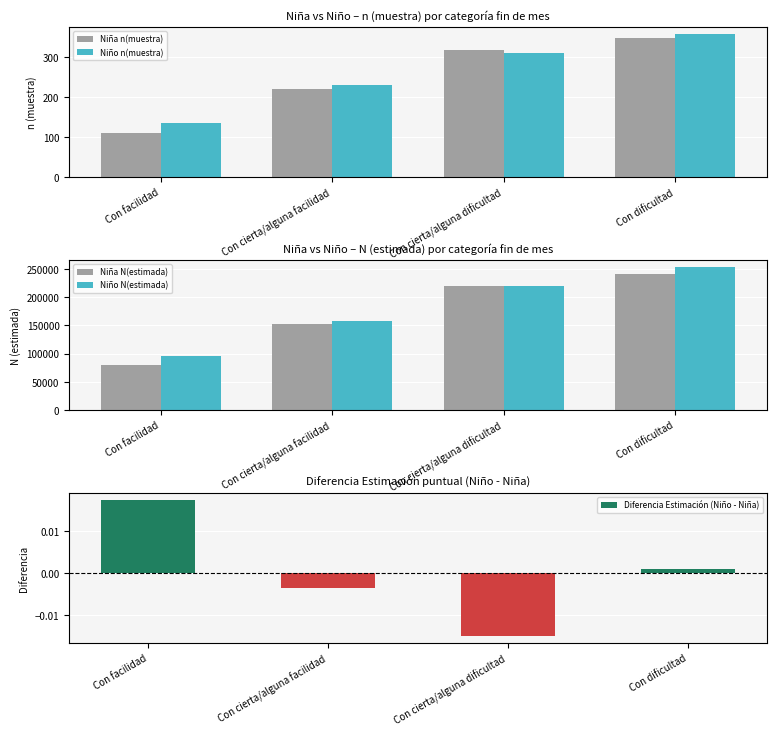

How many distinct data groups are displayed?

5